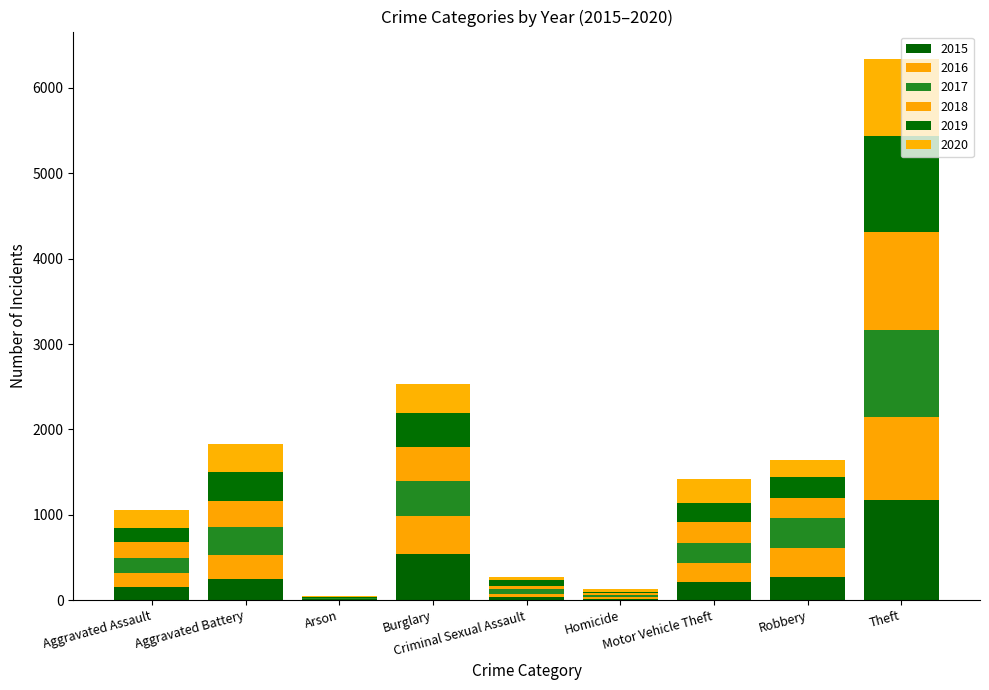

What position from the right is Aggravated Assault?

9